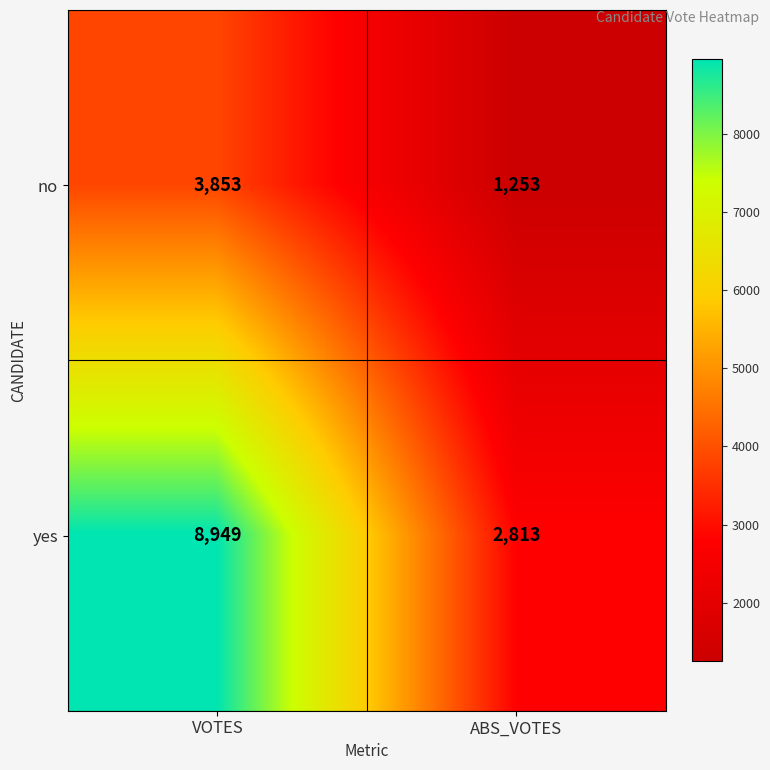

Which category has the highest value across all series?

VOTES